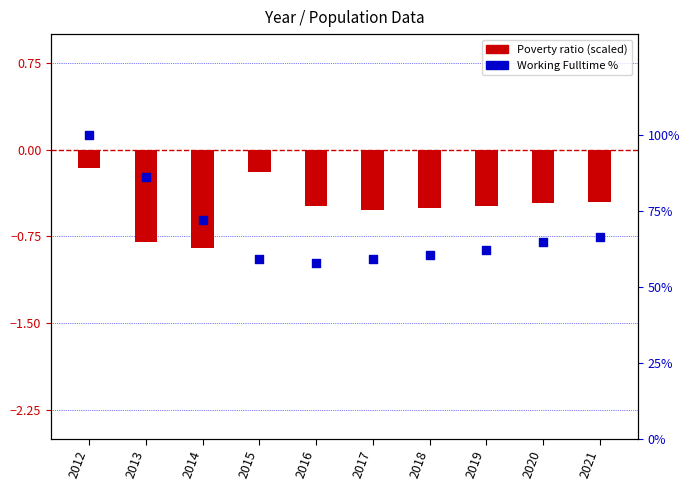

Which series reaches the maximum Y coordinate?

Working Fulltime %